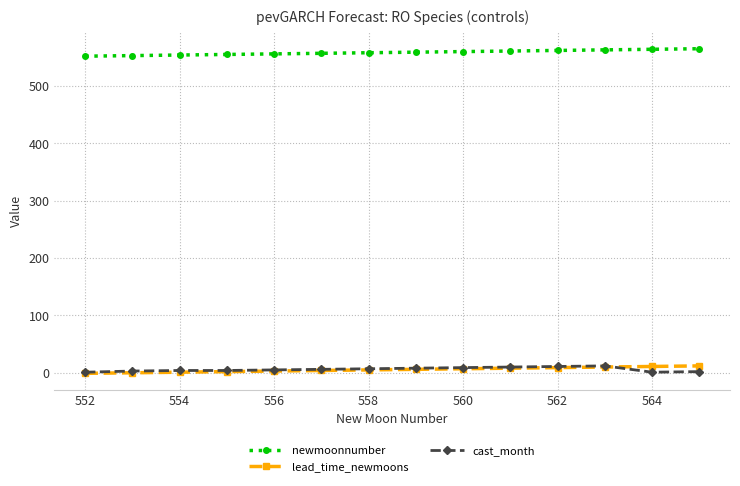

Which series has the largest total across all categories?

newmoonnumber